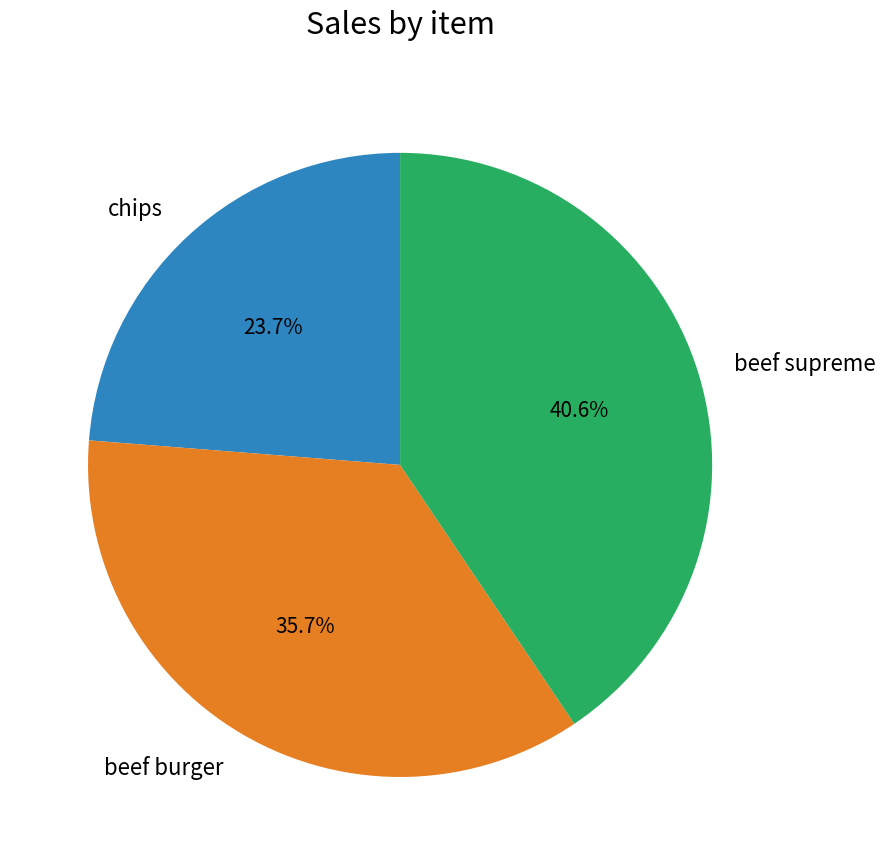

To the nearest percent, what is the average slice percentage?

33%